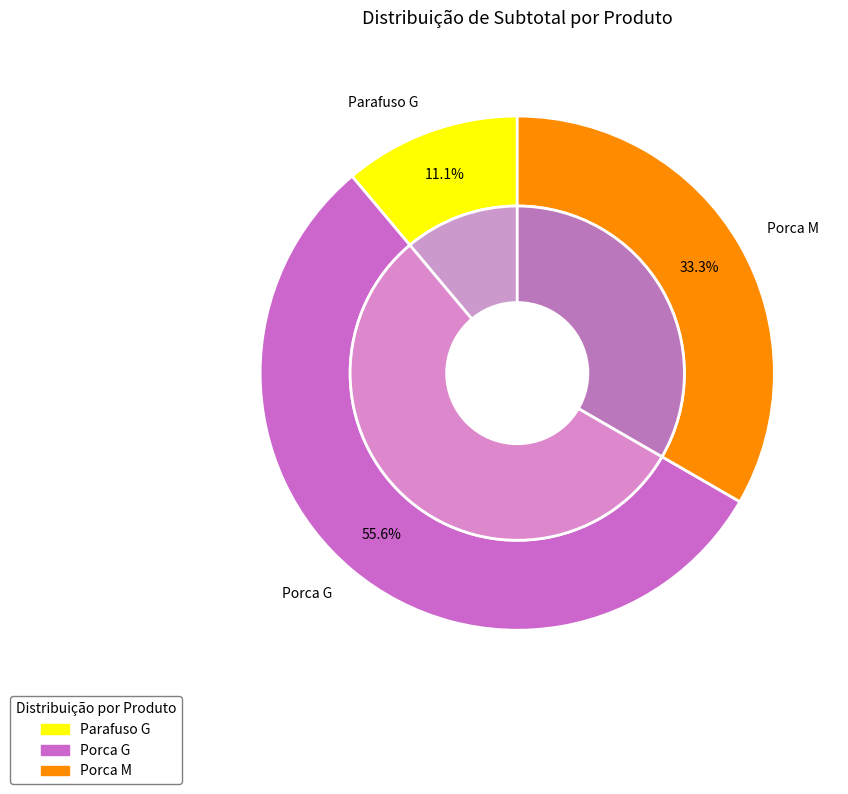

To the nearest percent, what is the average slice percentage?

33%